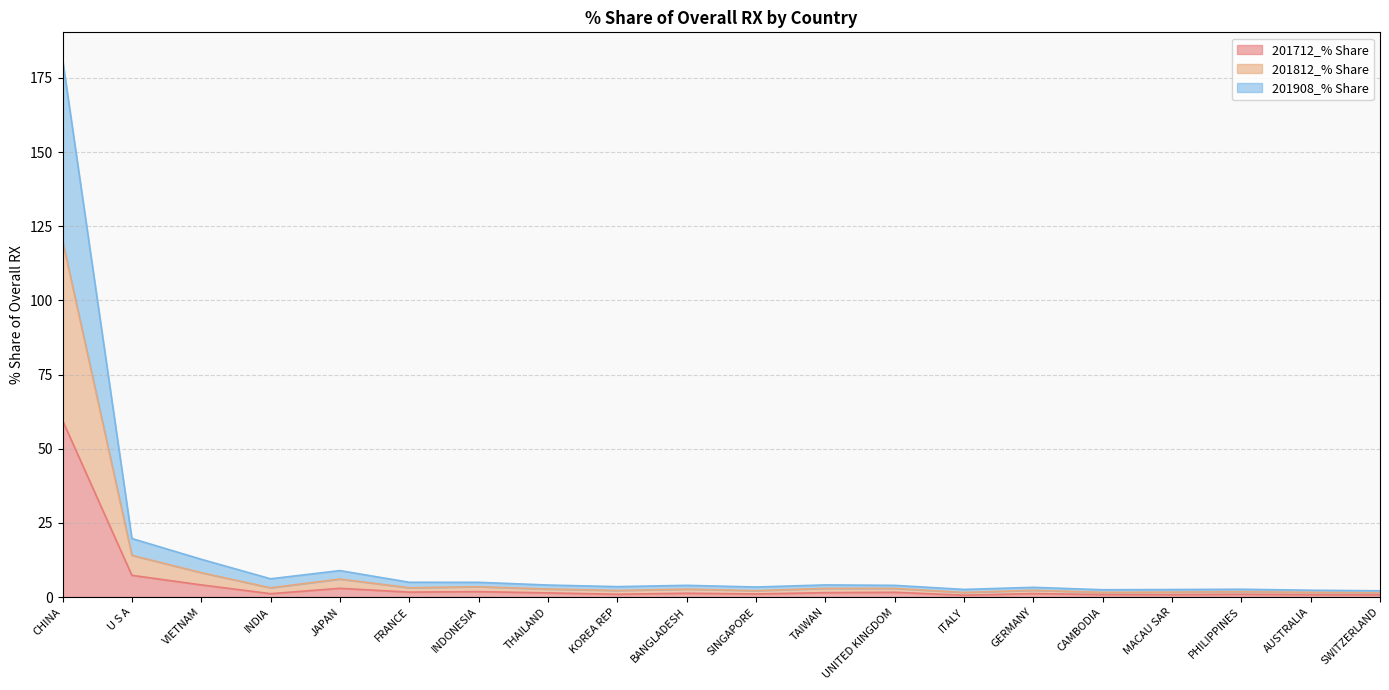

What is the average value of the 201712_% Share series?

4.6